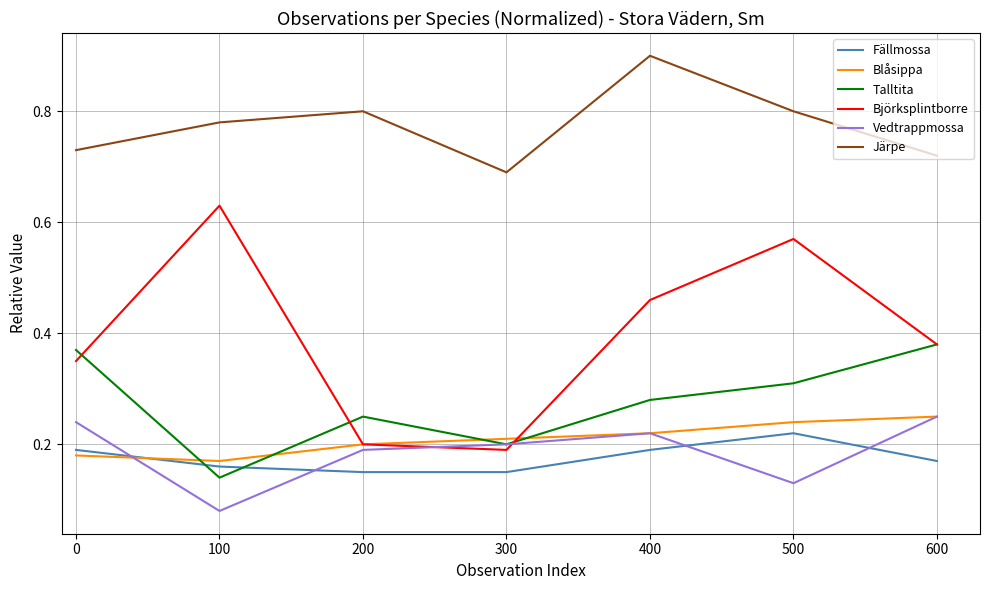

Which series changed the most between 100 and 300?

Björksplintborre